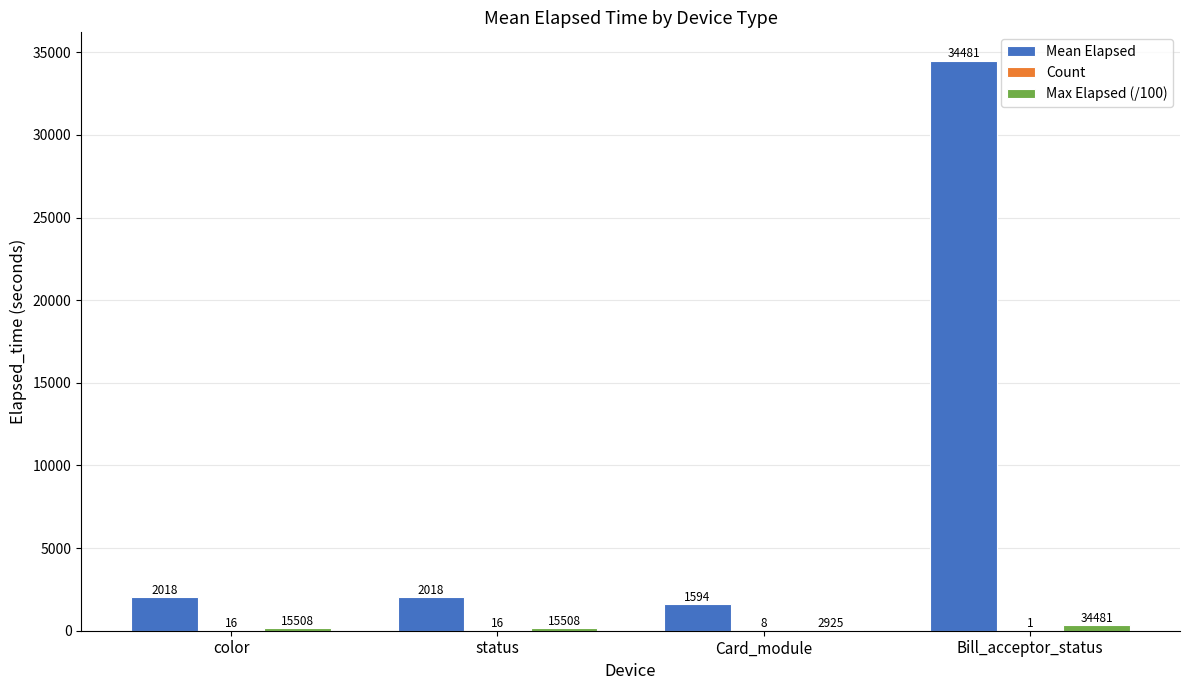

Which series has the largest total across all categories?

Mean Elapsed